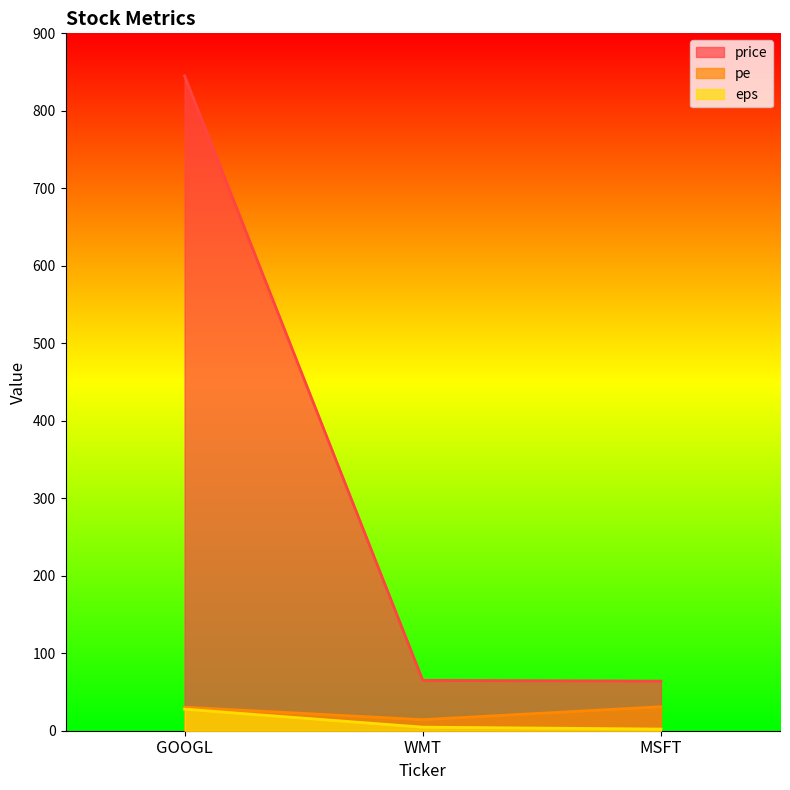

At which label does pe reach its peak?

MSFT